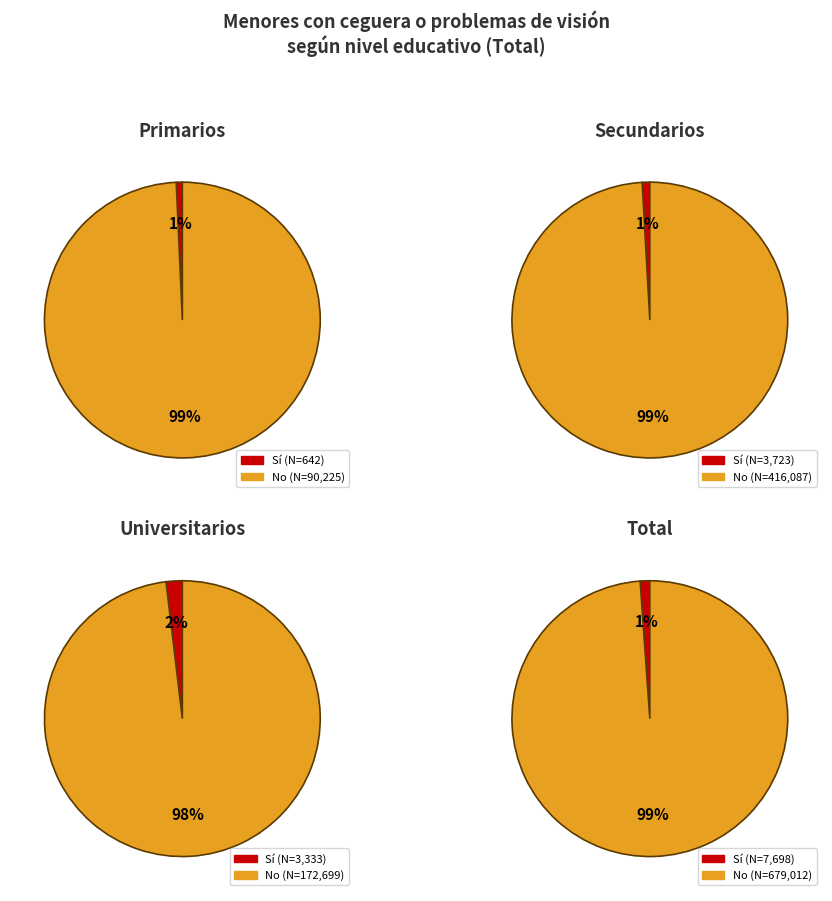

Between Primarios and Secundarios, which series saw the biggest shift?

No